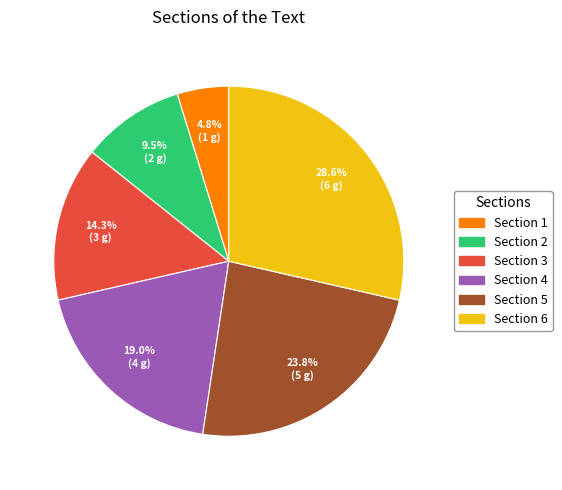

To the nearest percent, what is the difference between the Section 2 and Section 4 slice percentages?

10%